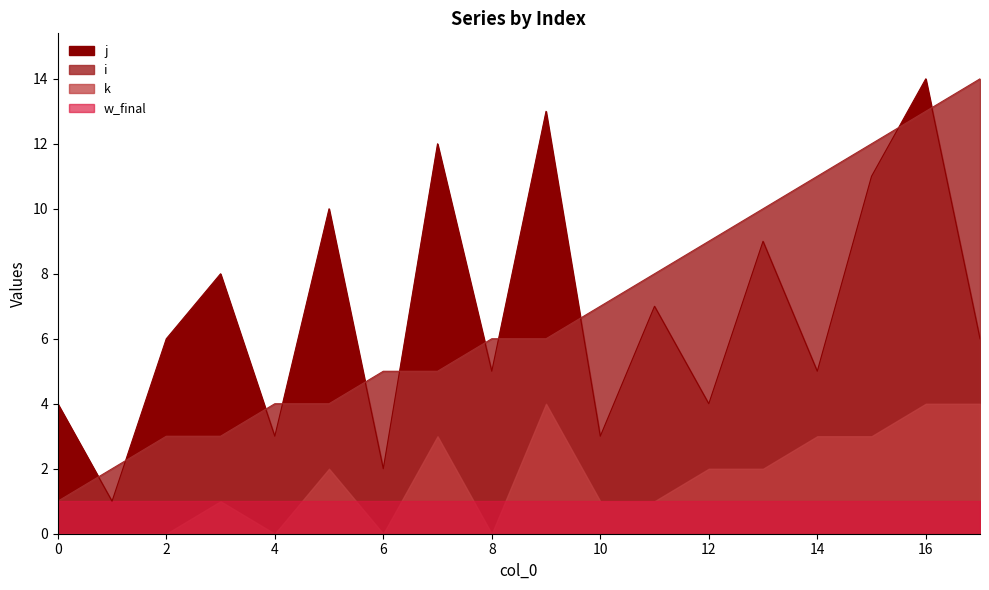

What is the value of the i point at the 14th from the left?

10